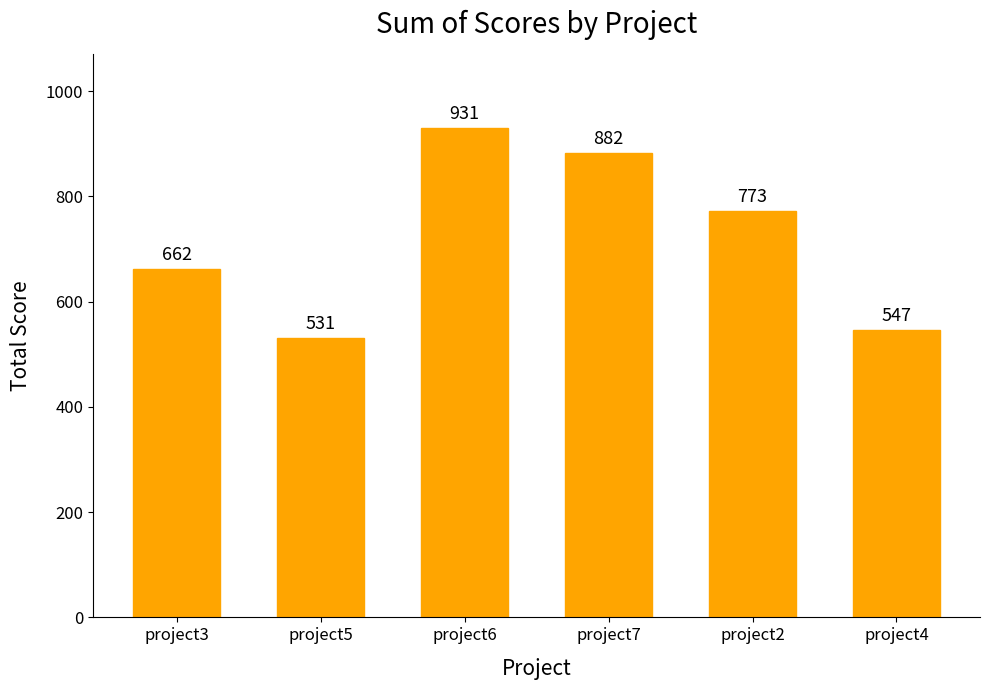

Reading right to left, extract all data points from this chart.

547	773	882	931	531	662